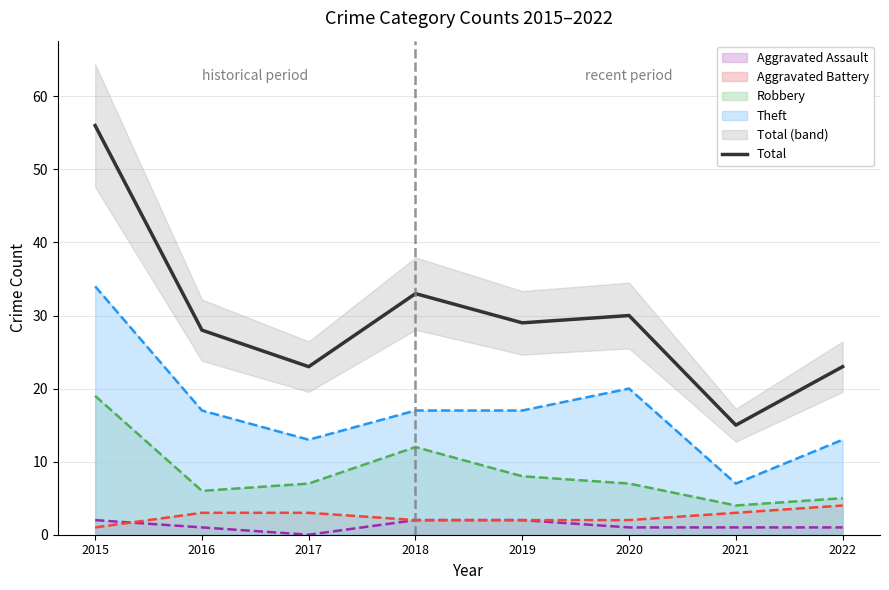

Between 2018 and 2021, which is larger?

2018